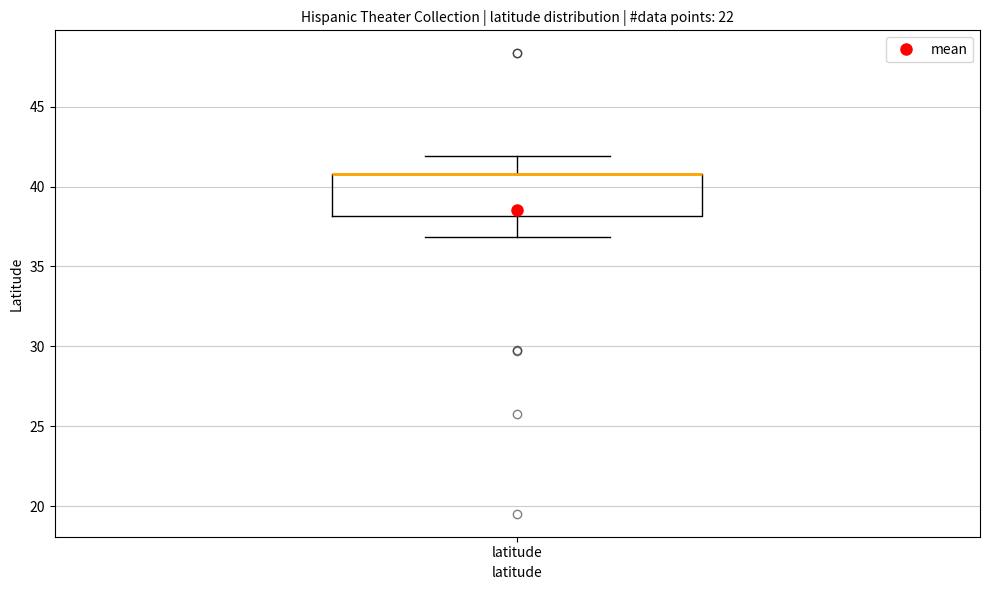

Read this box plot against the y-axis: the position of the median line, the range covered by the box, and the ends of both whiskers. The values are not printed on the chart, so give them approximately, as read against the axis.

median 41 (drawn on the box's upper edge), box 38 to 41, whiskers 37 to 42